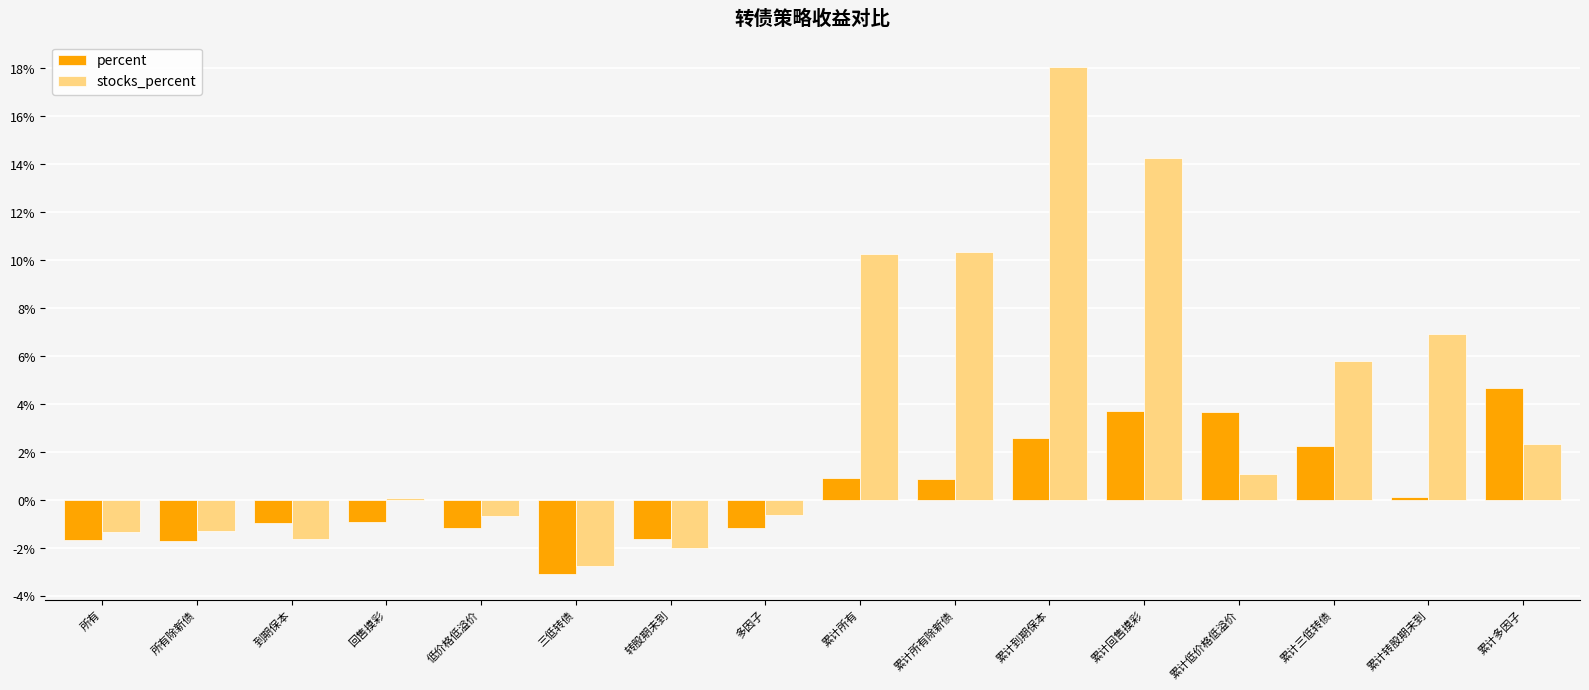

Does the chart contain any negative values?

Yes